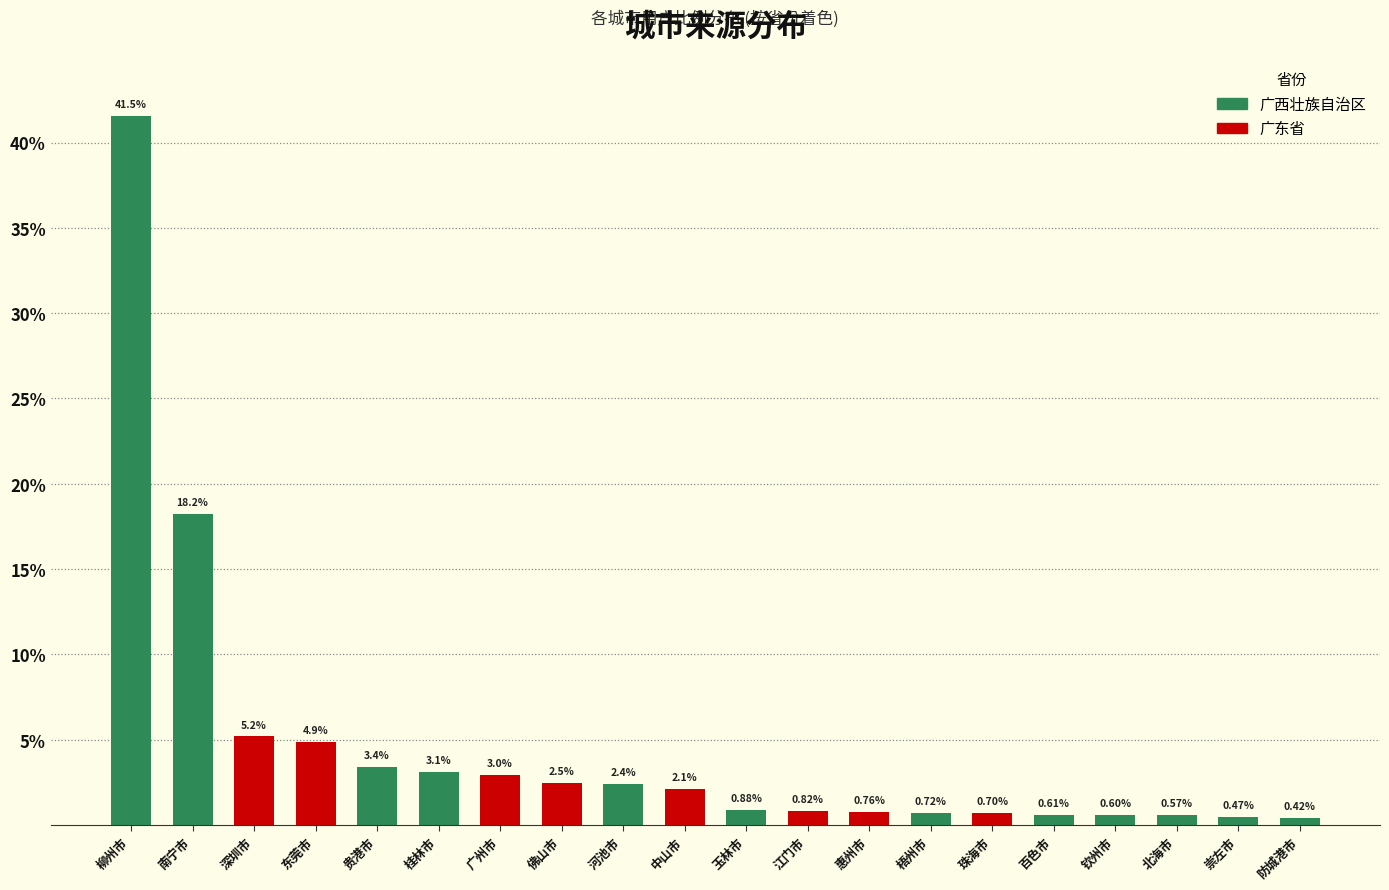

What is the difference between the maximum and minimum values?

41.1